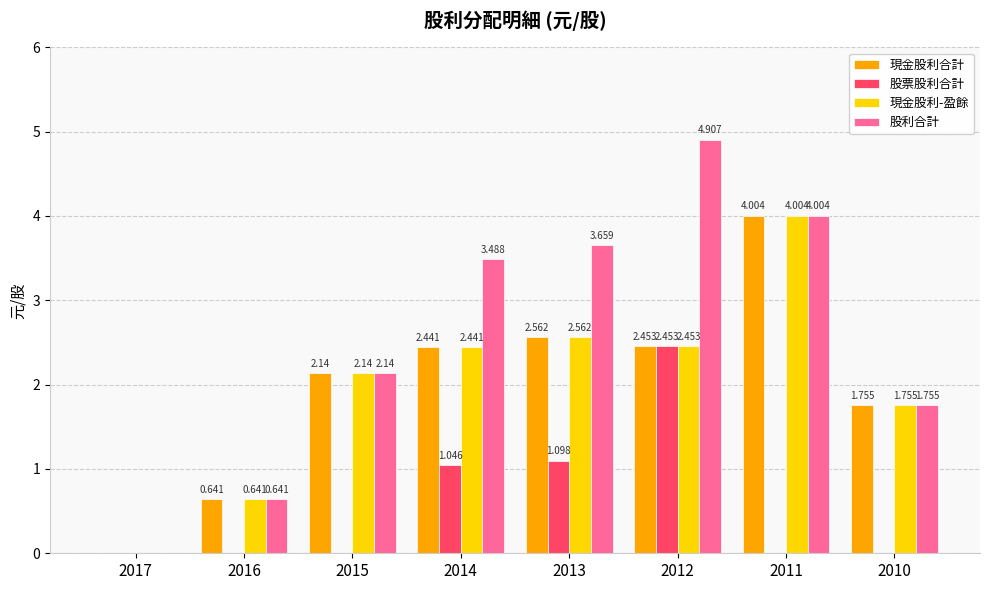

Which series has the largest total across all categories?

股利合計